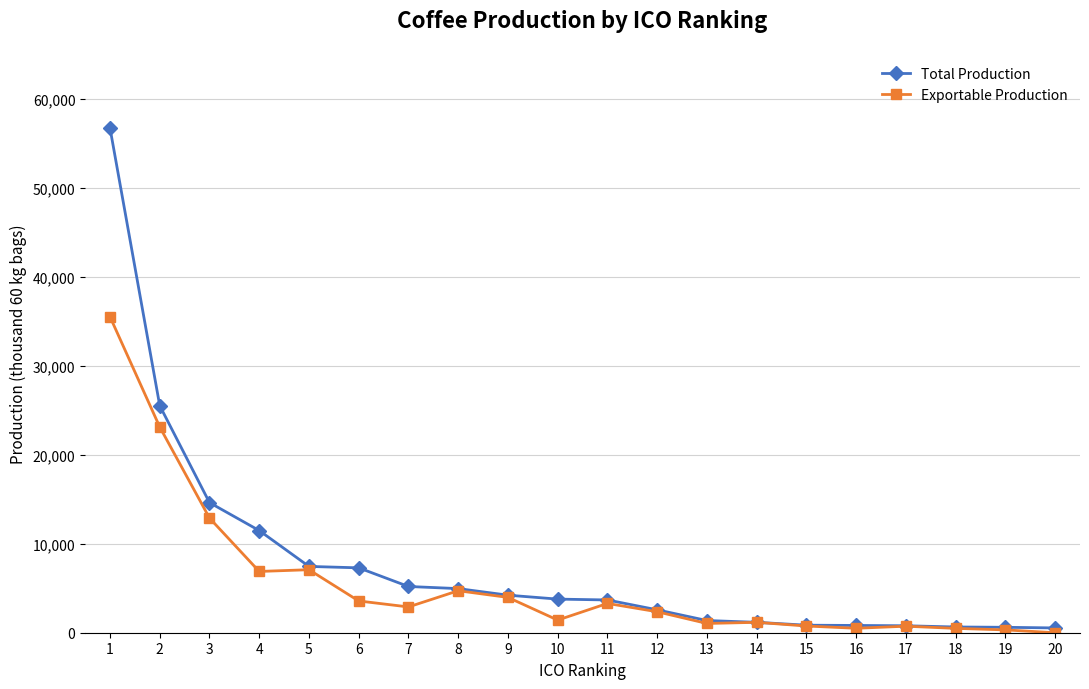

What is the difference between the maximum and second lowest values in the Total Production series?

56153.8